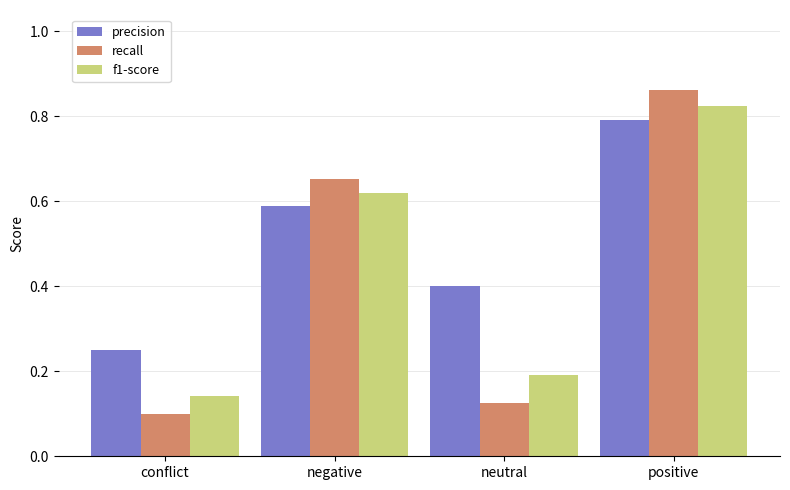

At which label is f1-score closest to 0?

conflict